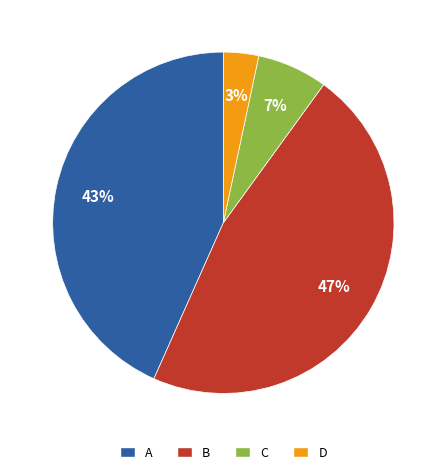

True or false: A accounts for 43% of the total.

True